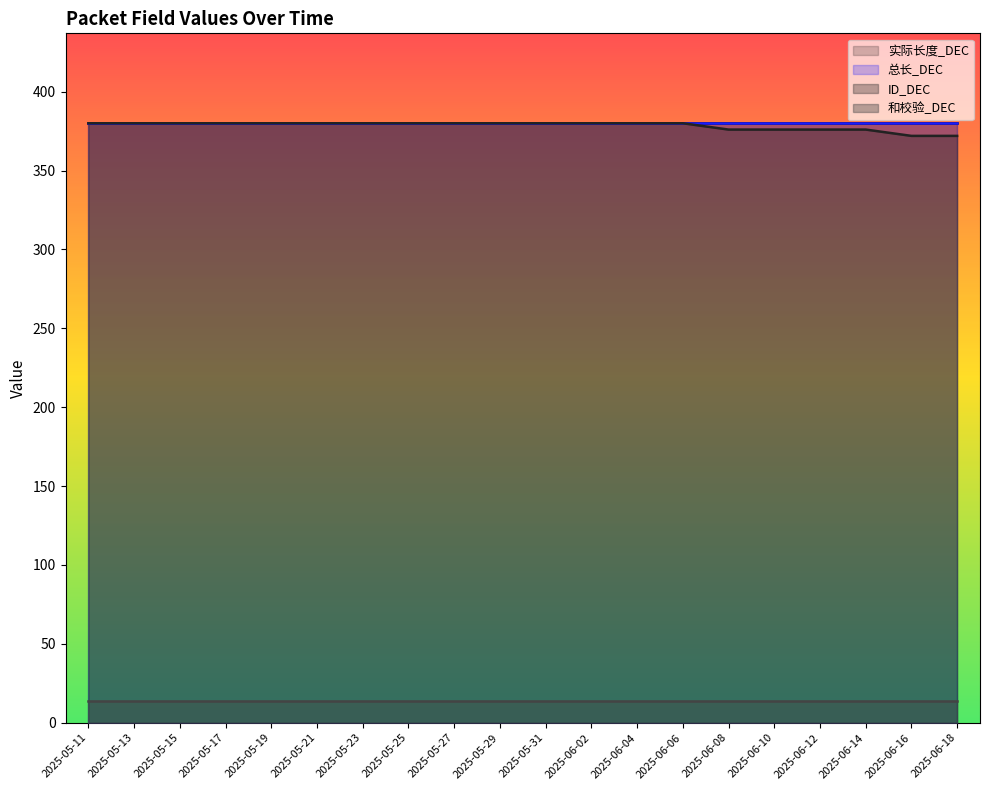

Which series has the largest total across all categories?

实际长度_DEC